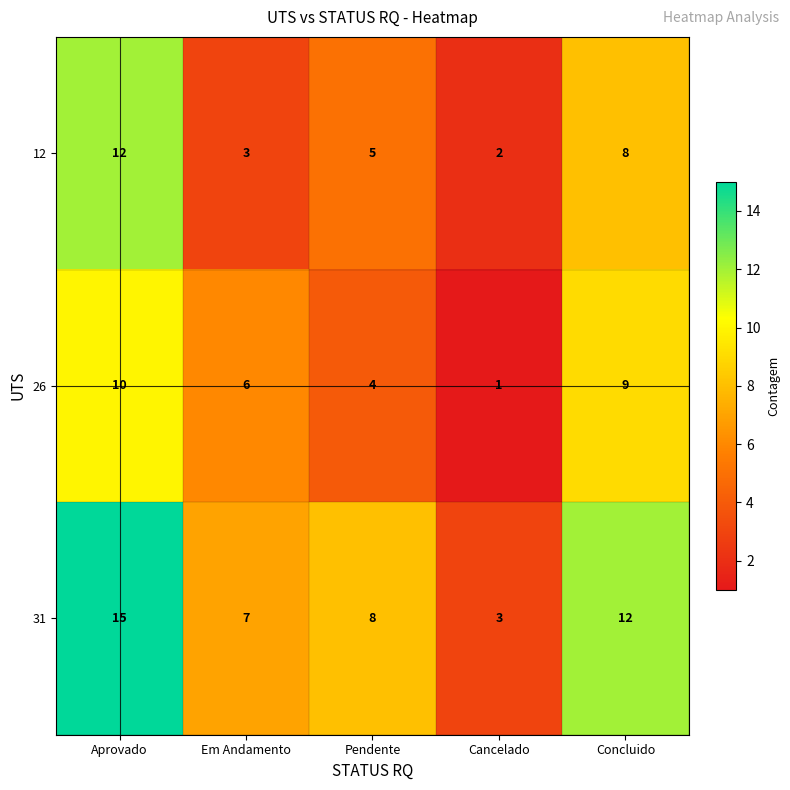

What is the difference between the 12 values at Cancelado and Aprovado?

10